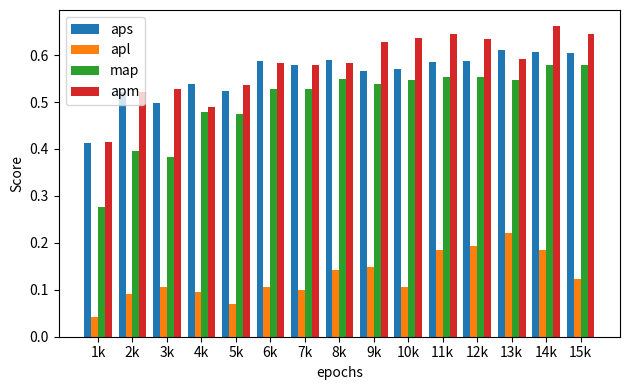

What is the sum of all map values?

7.5